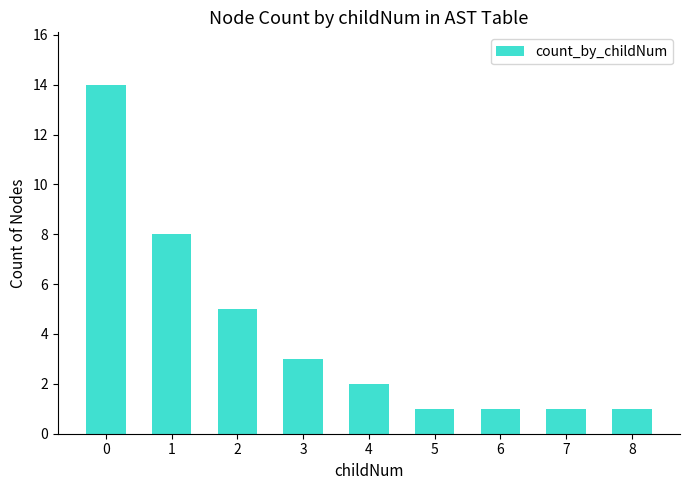

The value at 0 is 7. True or false?

False